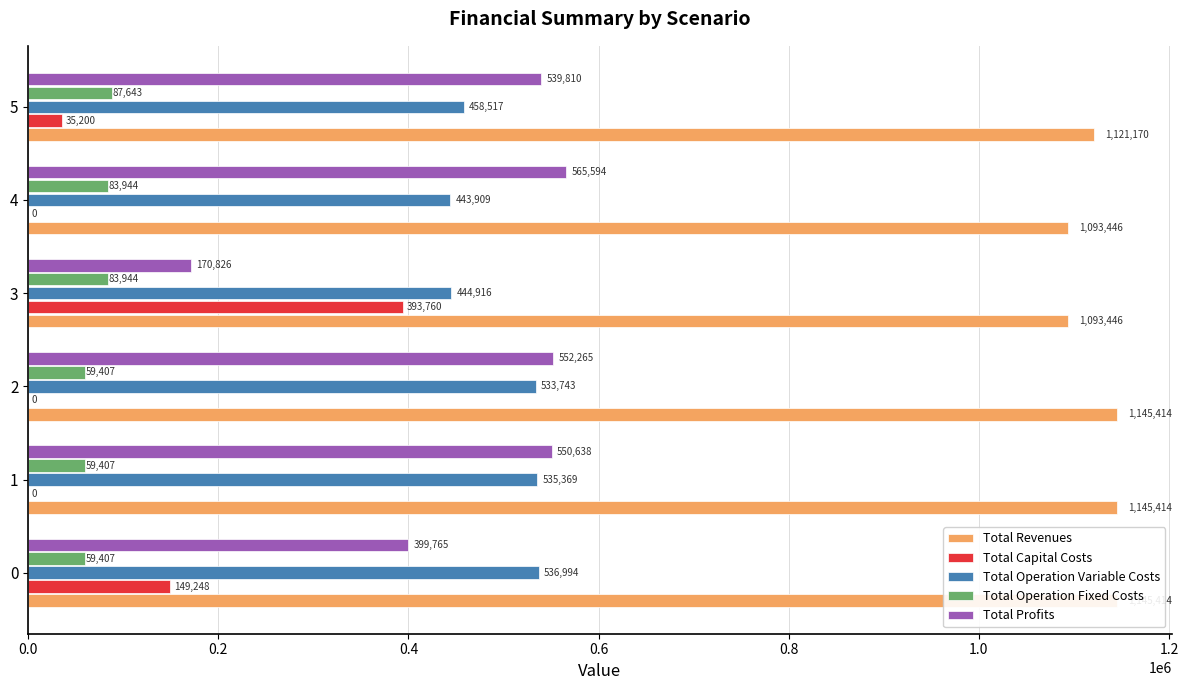

Which has a higher value, 4 or 3?

4